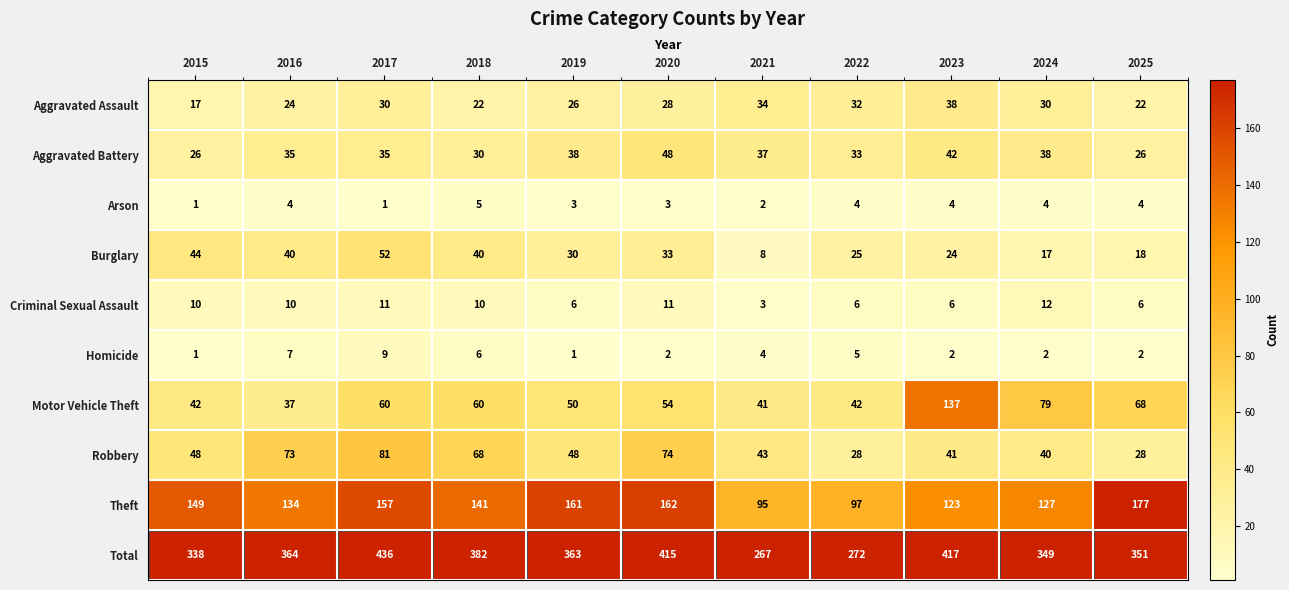

List the series in order of their peak value, lowest first.

Arson, Homicide, Criminal Sexual Assault, Aggravated Assault, Aggravated Battery, Burglary, Robbery, Motor Vehicle Theft, Theft, Total